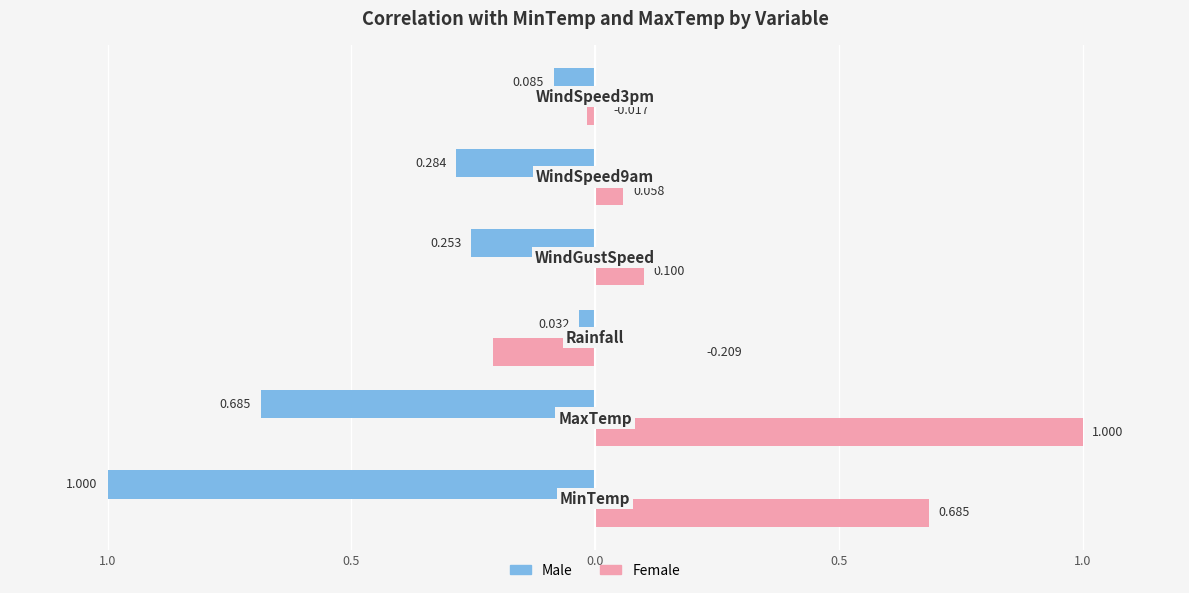

What are all the series names shown in the legend?

Male, Female